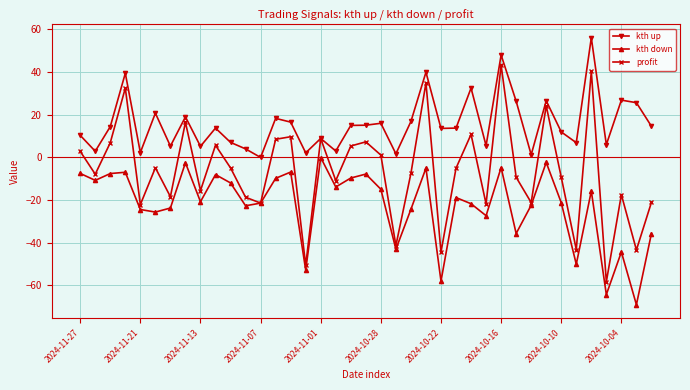

True or false: kth up and kth down intersect in this chart.

False